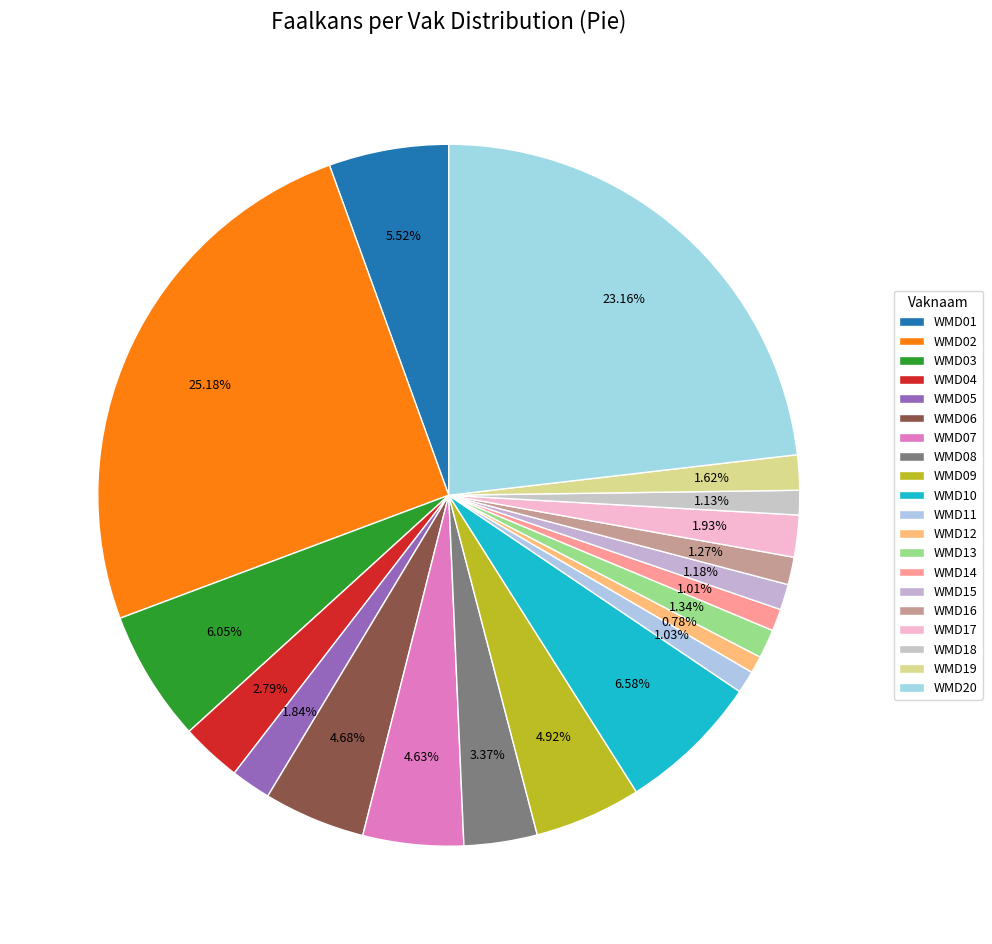

Does WMD09 represent more than half of the total?

No